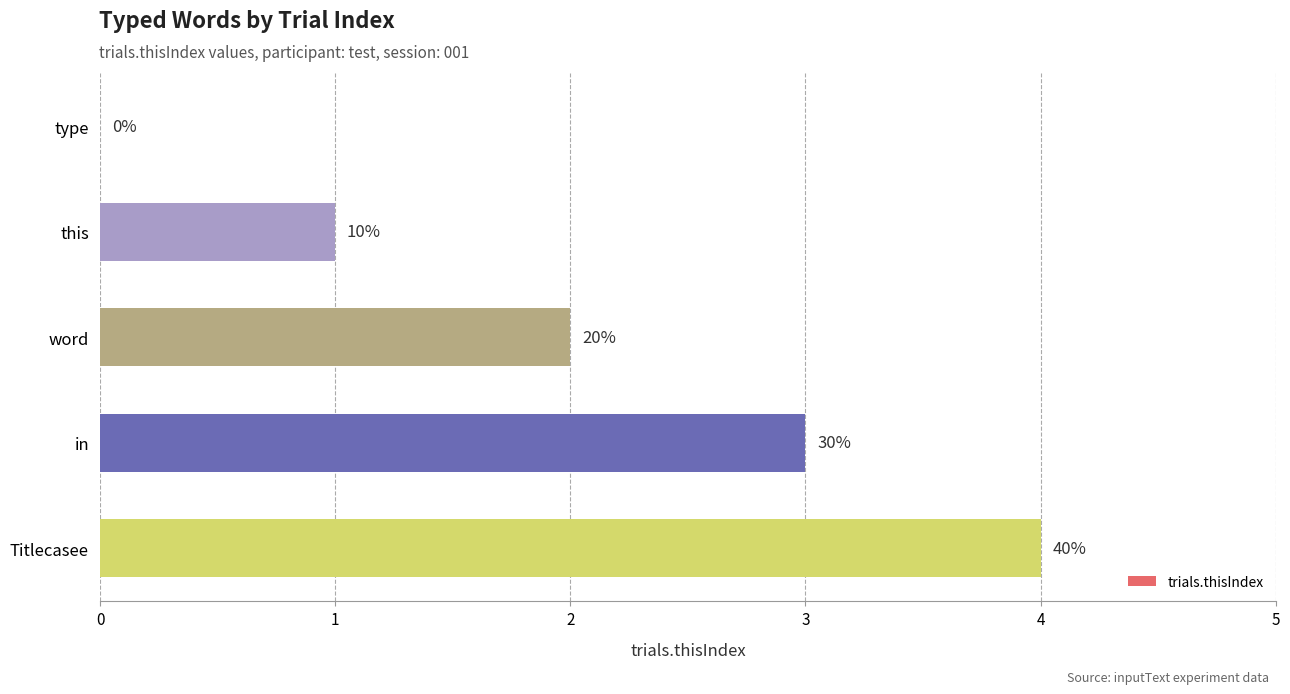

Count the values in the range 1 to 3.

3